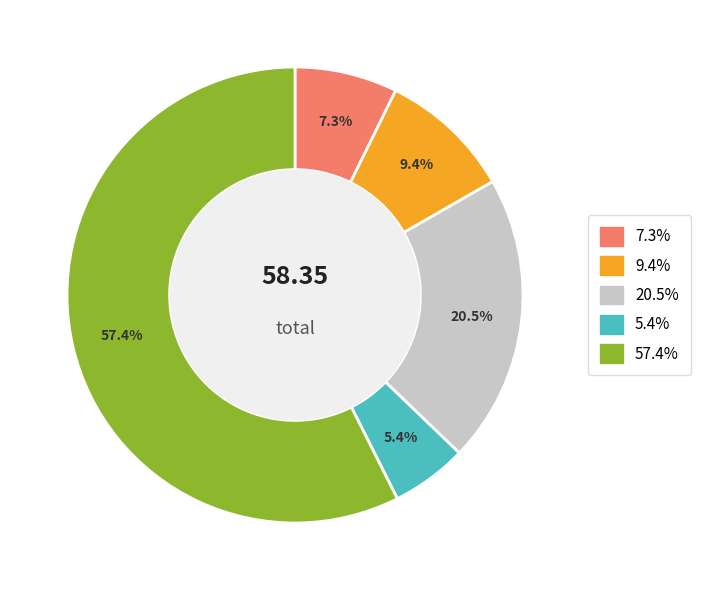

How many segments does this pie chart have?

5